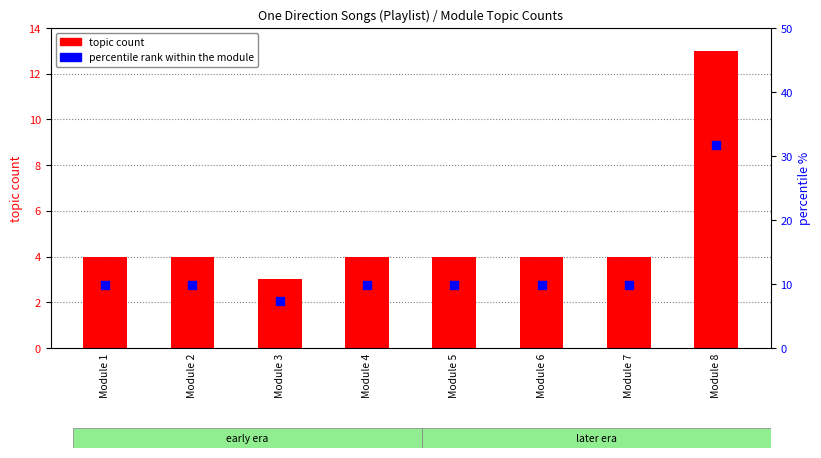

What are all the series names shown in the legend?

topic count, percentile rank within the module